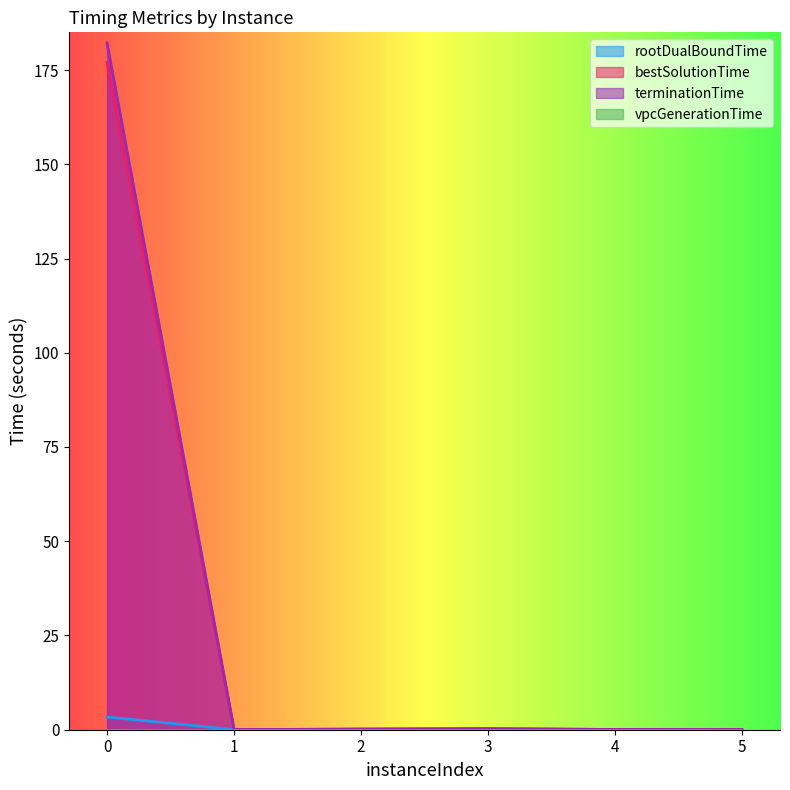

What is the difference between the second highest and minimum values in the terminationTime series?

0.2